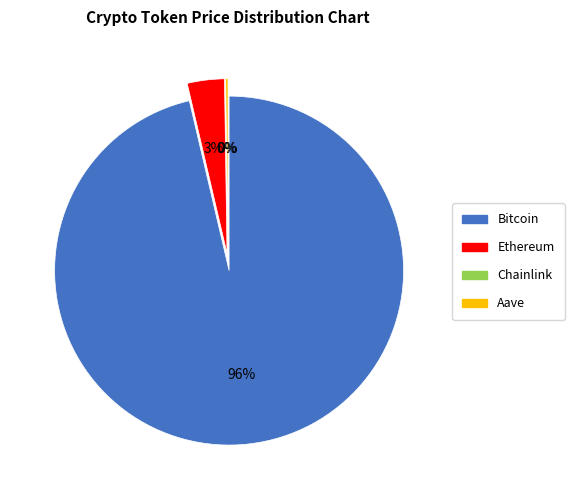

True or false: Chainlink accounts for 11% of the total.

False